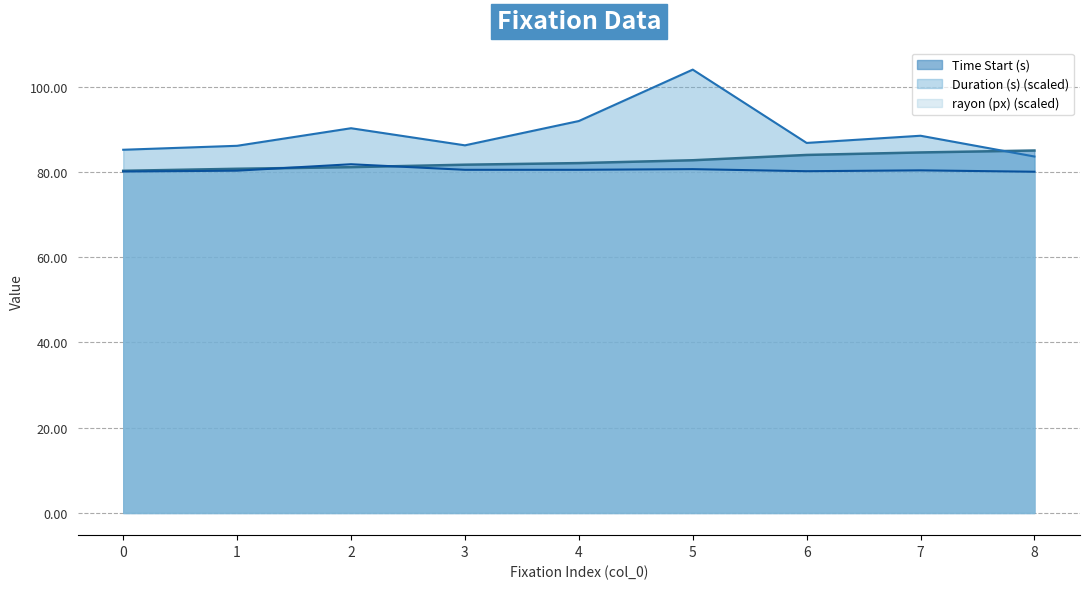

What are all the series names shown in the legend?

Time Start (s), Duration (s) (scaled), rayon (px) (scaled)